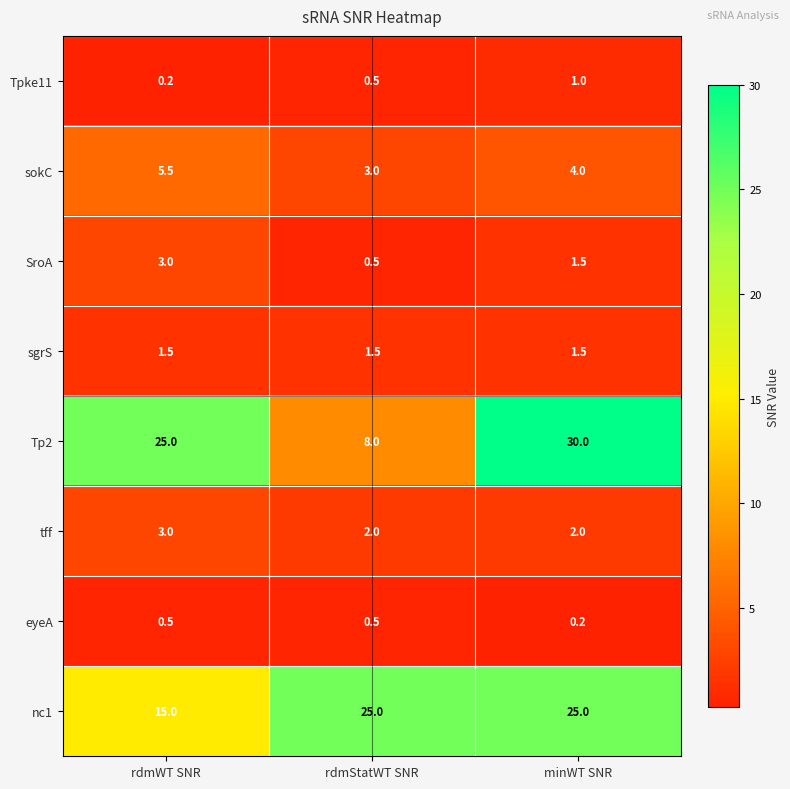

What value does the nc1 series have at rdmWT SNR?

15.0